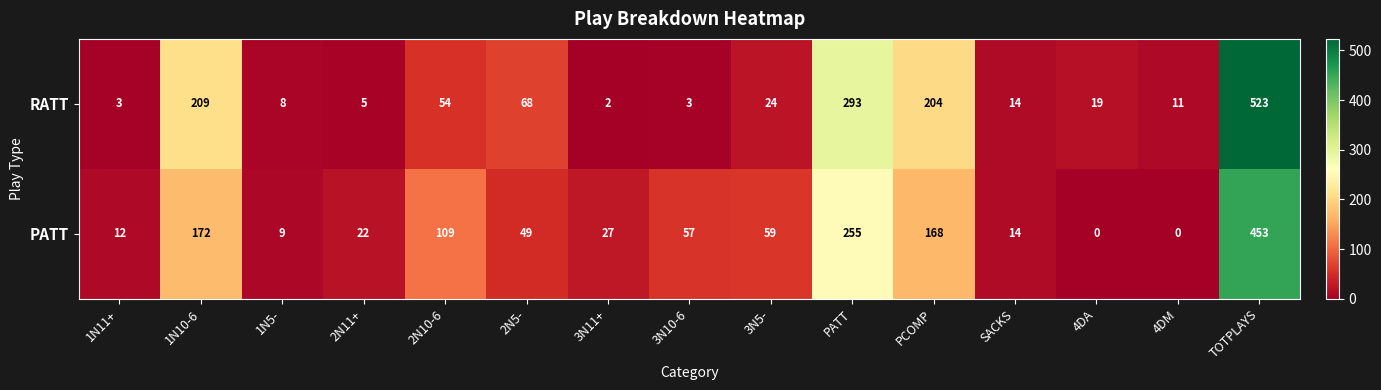

What is the spread (max minus min) of values at 1N11+?

9